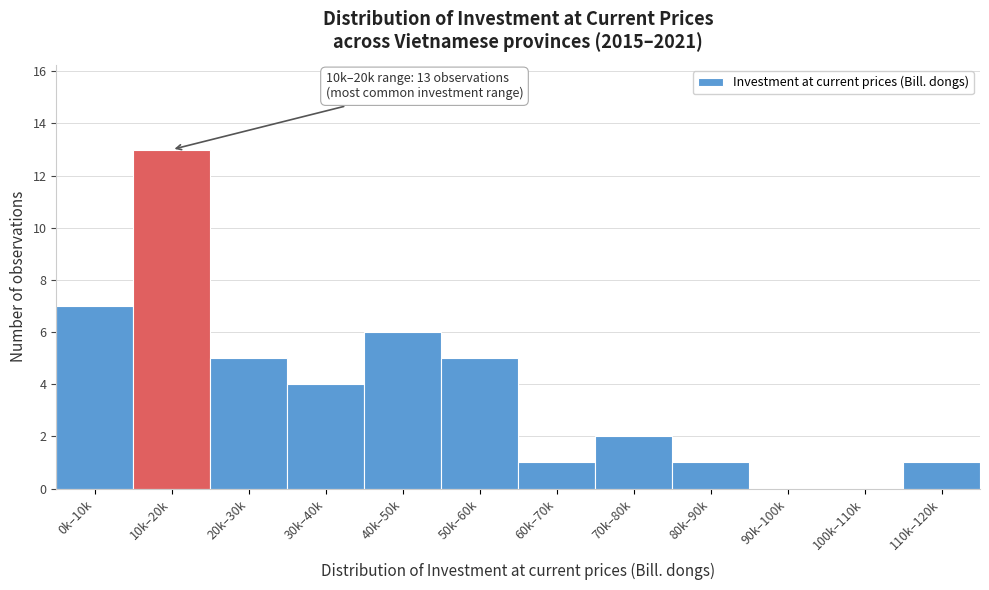

Reading left to right, extract all data points from this chart.

0k–10k=7	10k–20k=13	20k–30k=5	30k–40k=4	40k–50k=6	50k–60k=5	60k–70k=1	70k–80k=2	80k–90k=1	90k–100k=0	100k–110k=0	110k–120k=1